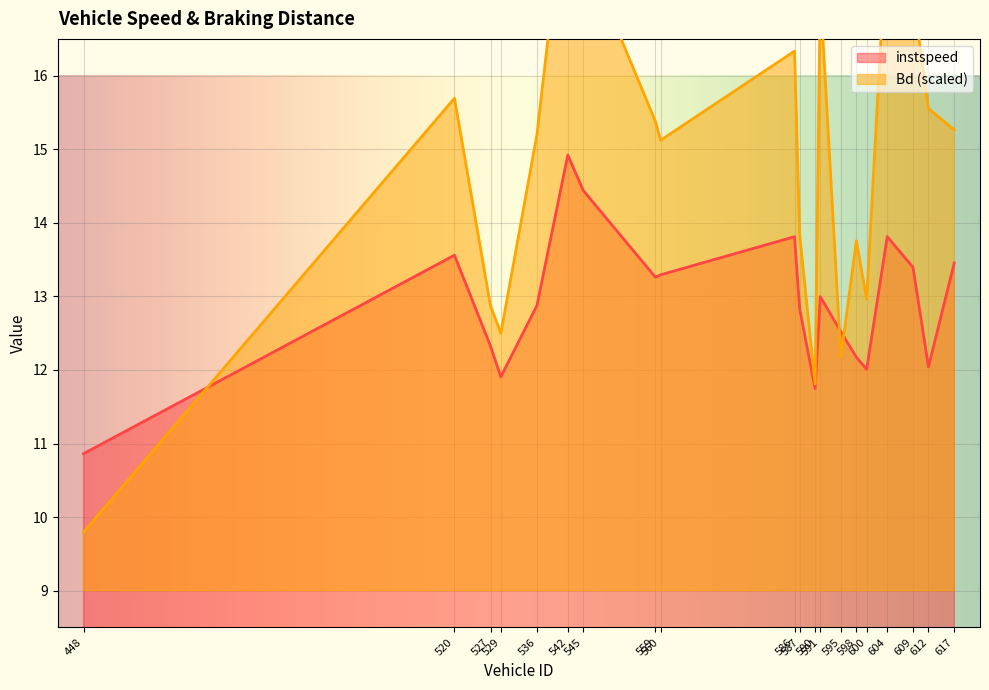

What is the average value of the Bd series?

14.9